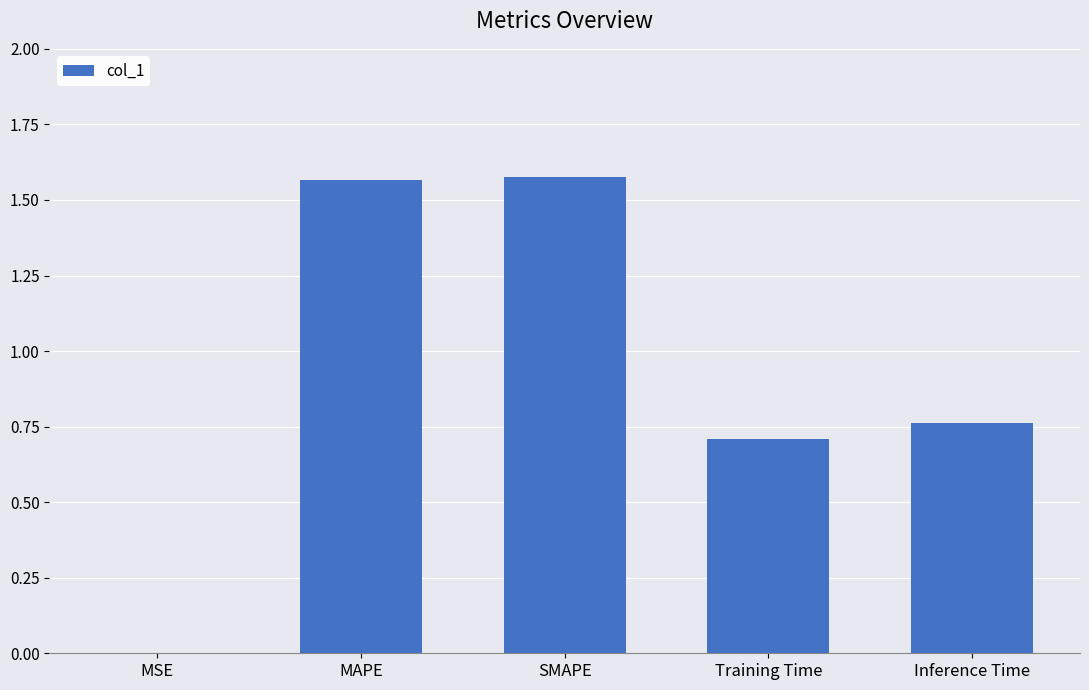

The chart shows a value of 0.6 at MAPE. True or false?

False